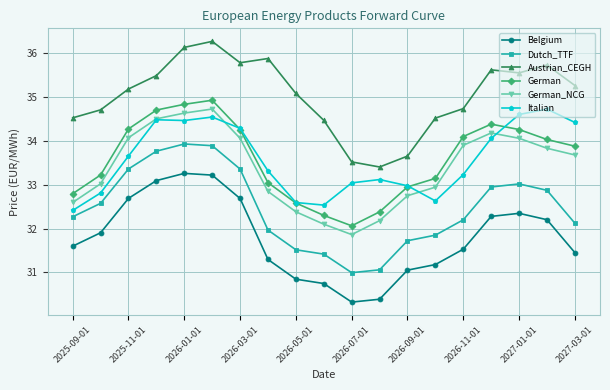

What is the value of the Austrian_CEGH point at the 18th from the left?

35.7